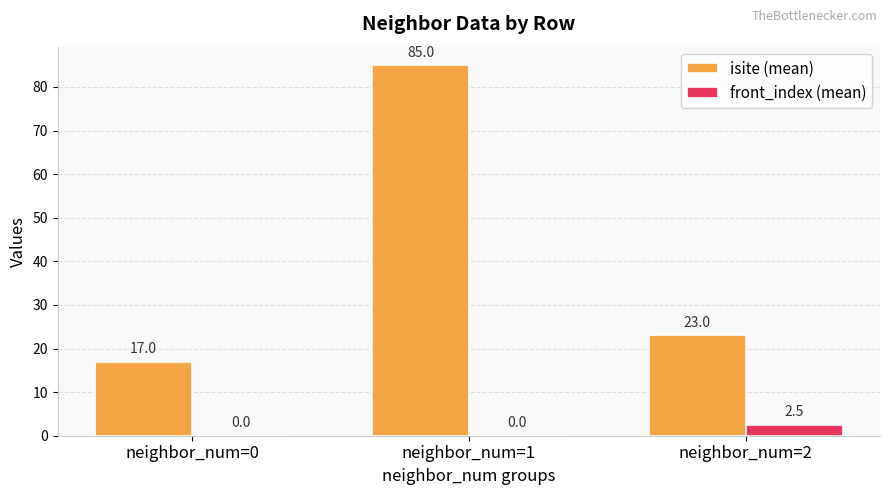

Are the bars horizontal?

No